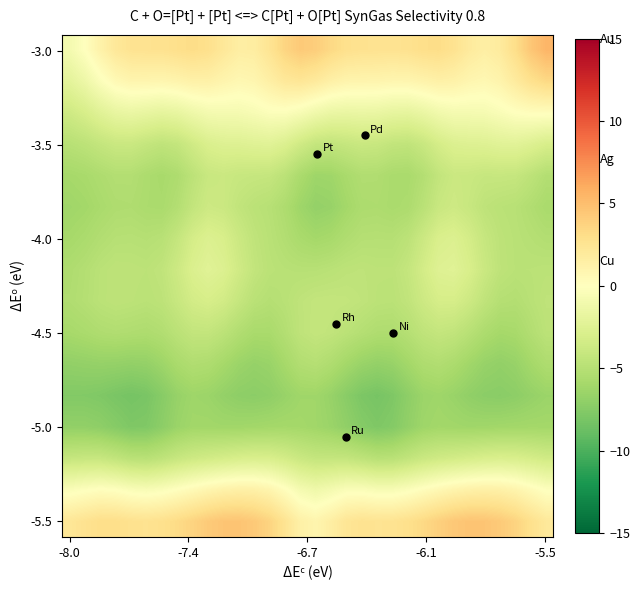

Count the number of categories in the chart.

32